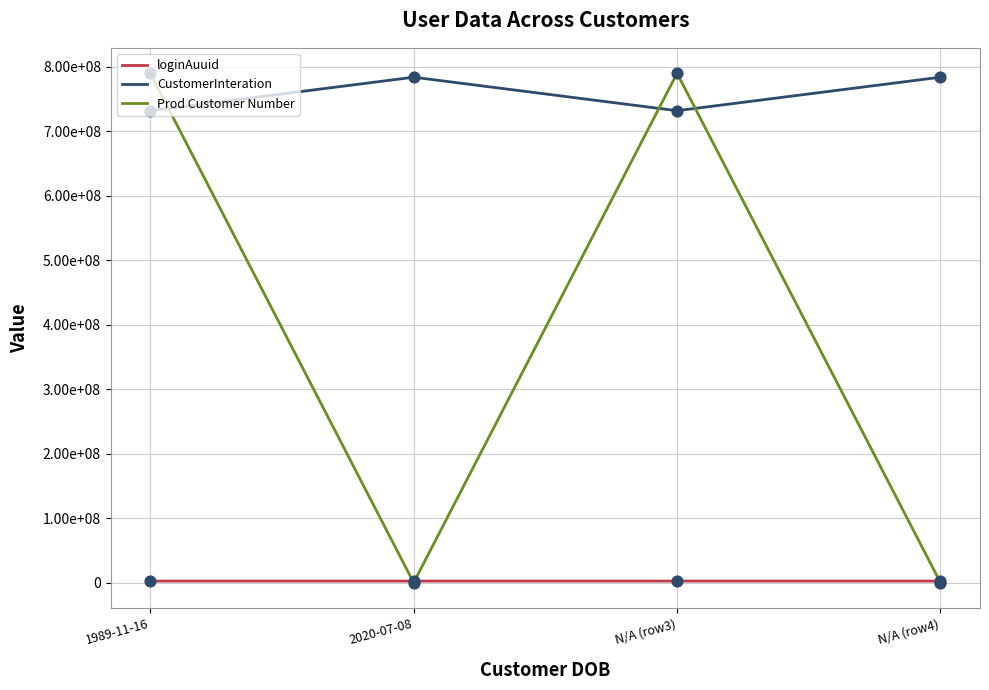

What are all the series names shown in the legend?

loginAuuid, CustomerInteration, Prod Customer Number